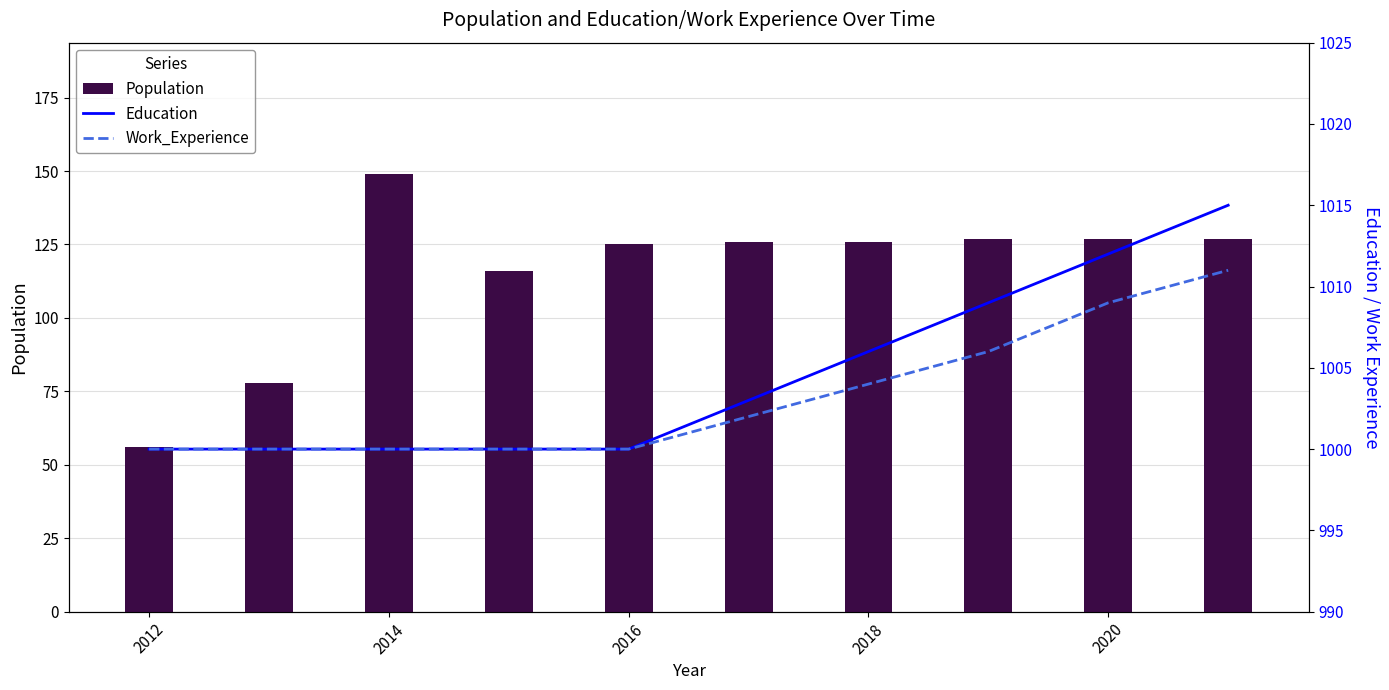

What is the average value of the Education series?

1004